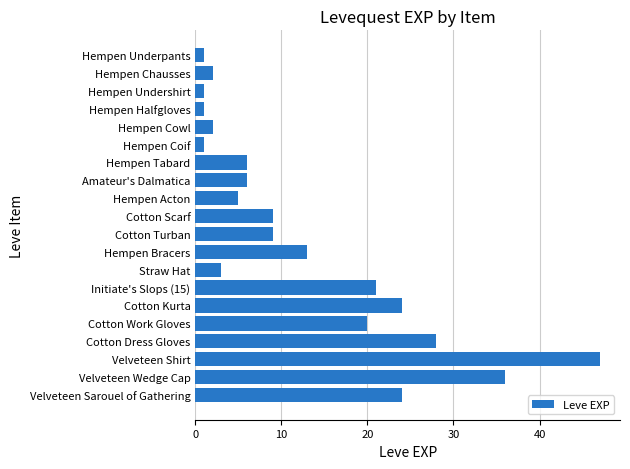

What is the maximum value shown in the chart?

47